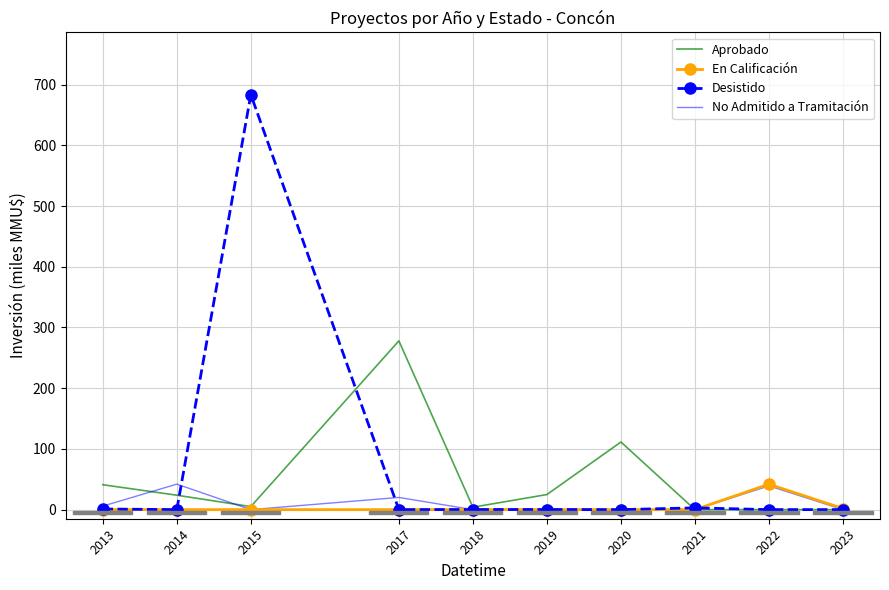

Is it true that En Calificación equals 0.0 at 2014?

True